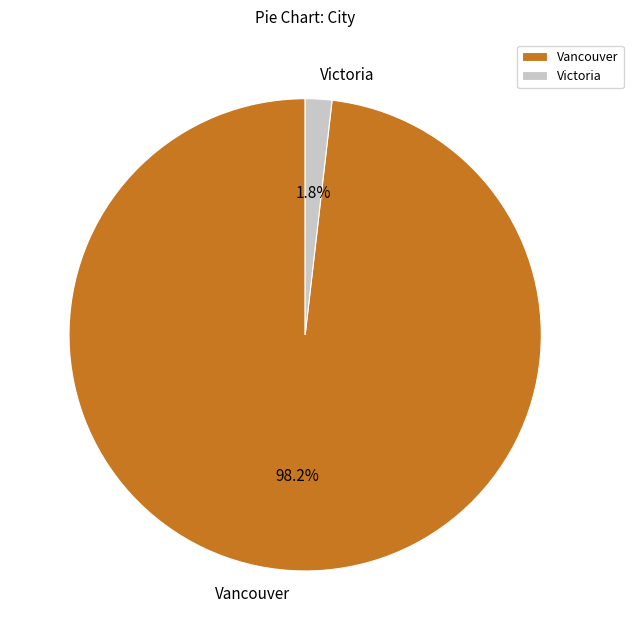

To the nearest percent, what portion does Victoria represent?

2%